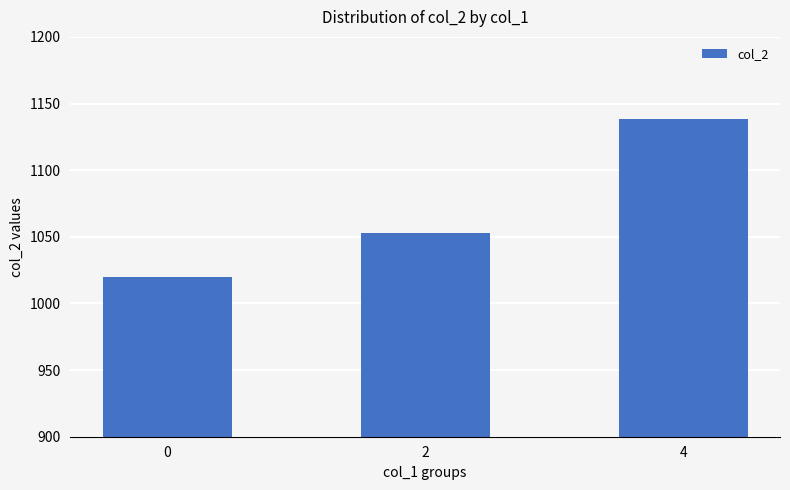

What is the value of the 1st bar from the left?

1019.7